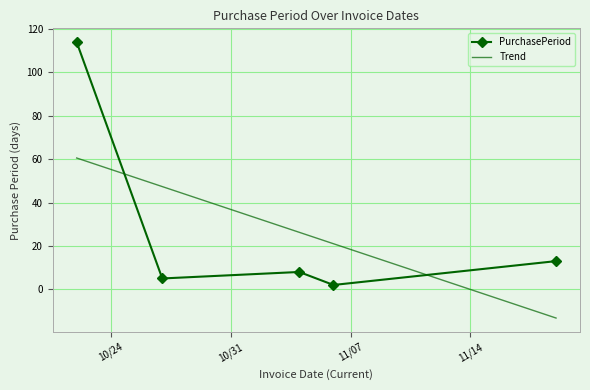

What is the change in value from 2015-10-27 to 2015-11-19?

+8